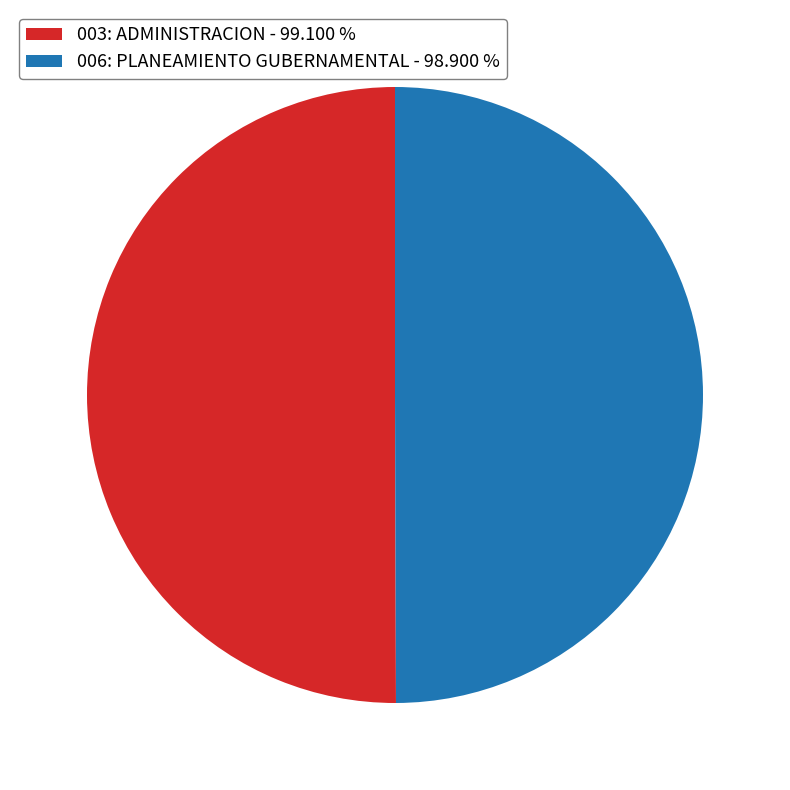

Approximately how many times larger is the value at 006: PLANEAMIENTO GUBERNAMENTAL - 98.900 % compared to 003: ADMINISTRACION - 99.100 %?

1.0